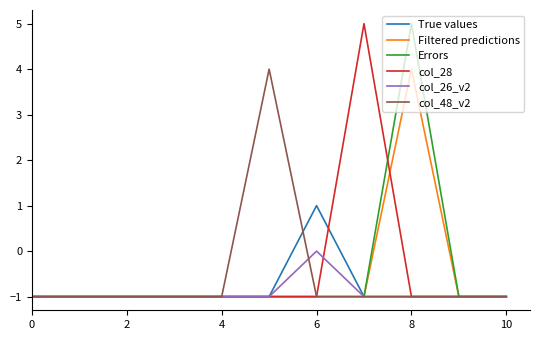

In col_26_v2, how many points are higher than both neighbors (excluding endpoints)?

1